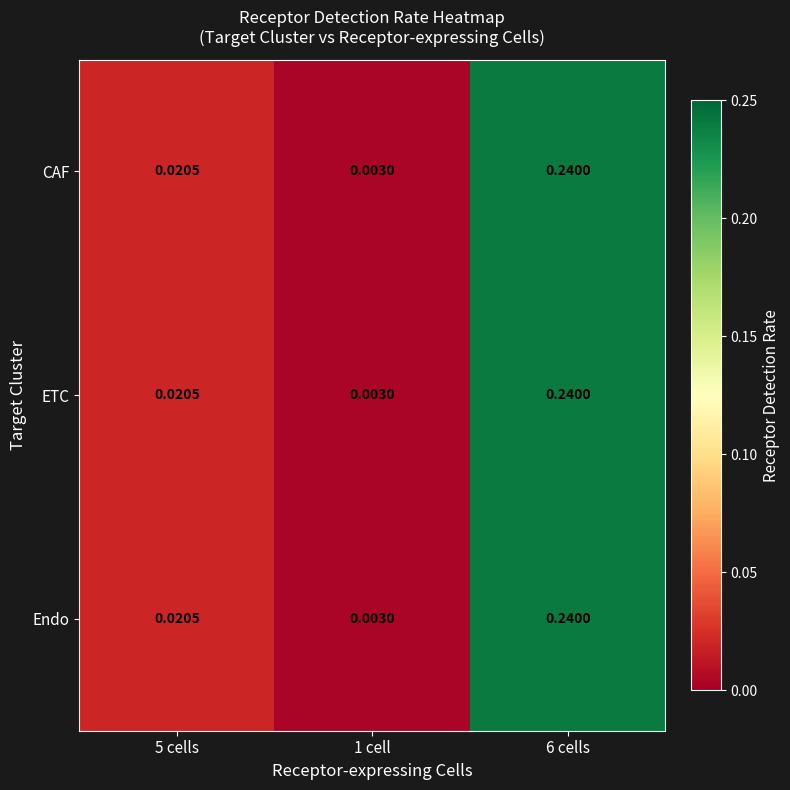

Is the value of Endo at 5 cells greater than the value of CAF at 6 cells?

No